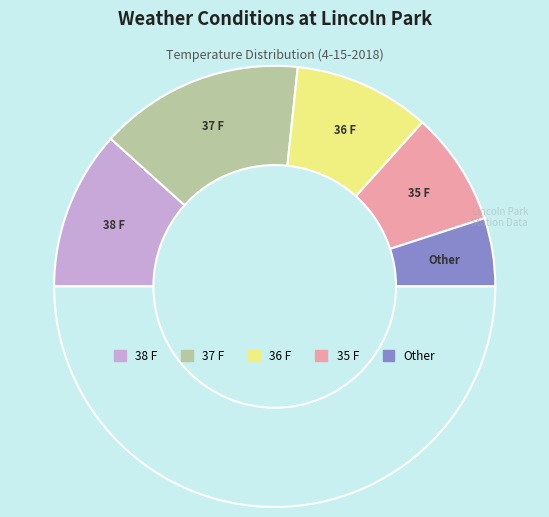

Count the number of slices in the pie.

6